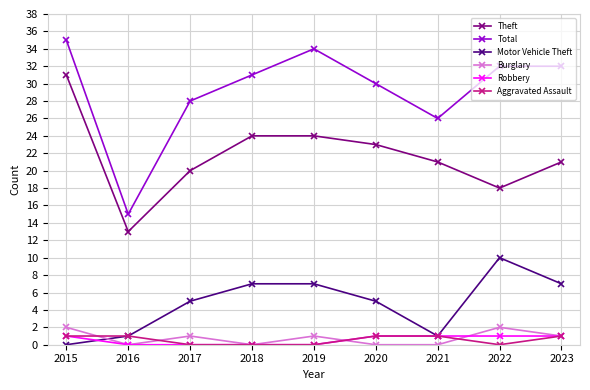

What is the maximum value shown in the chart?

35